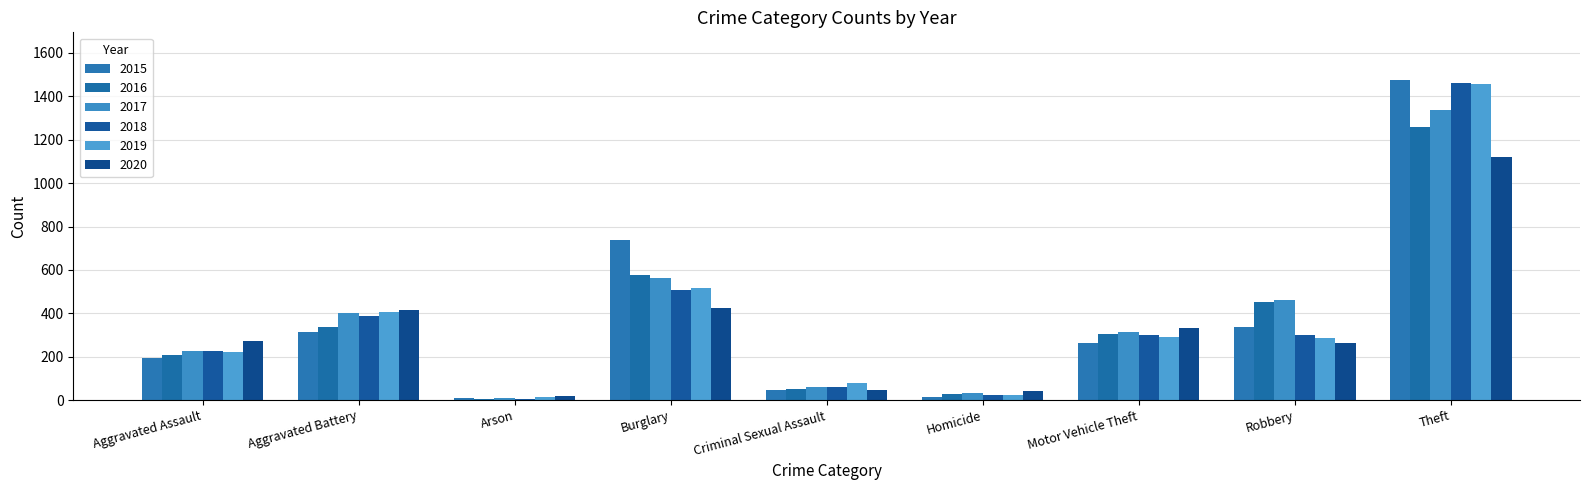

What is the minimum value for 2020?

17